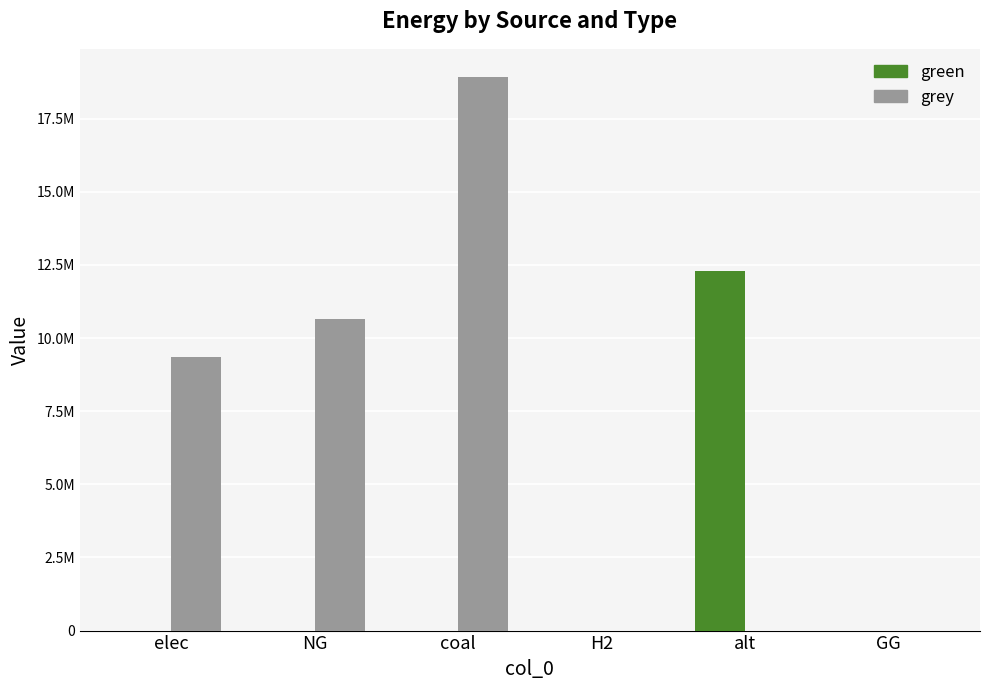

What are all the series names shown in the legend?

green, grey